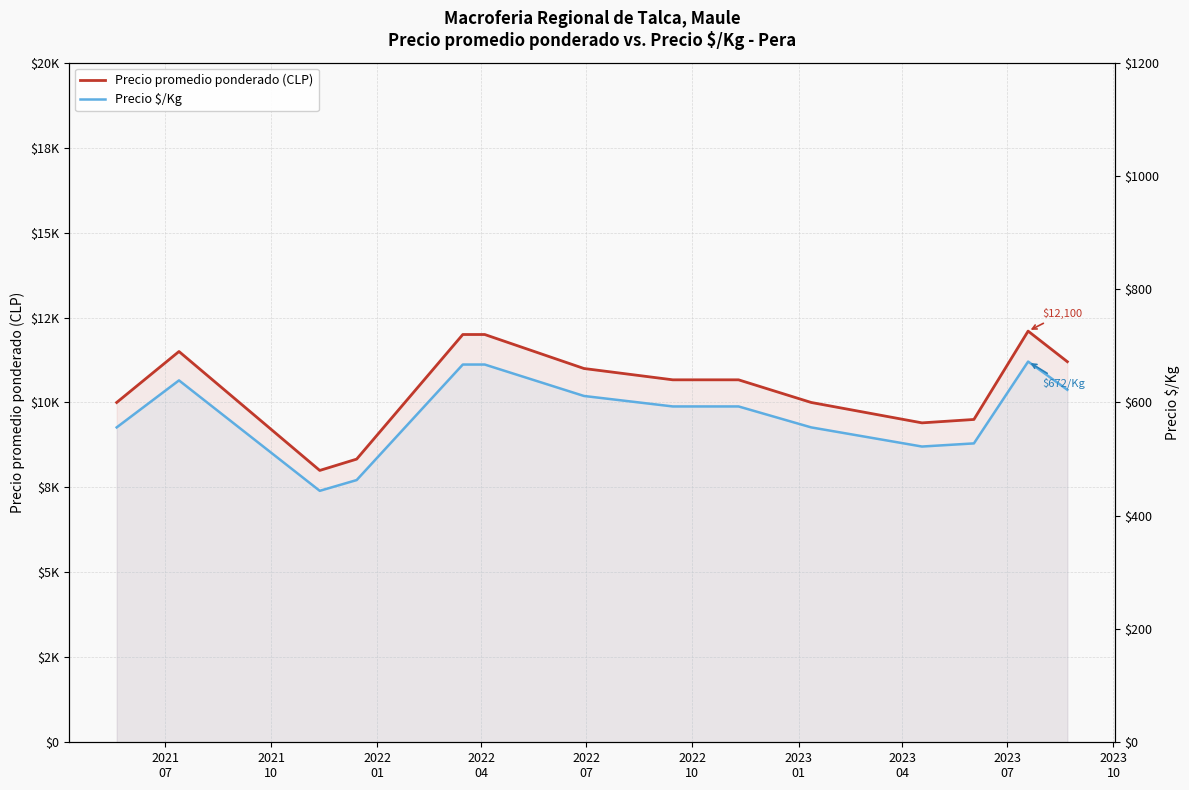

What is the value of the Precio $/Kg point at the 2nd from the left?

639.0